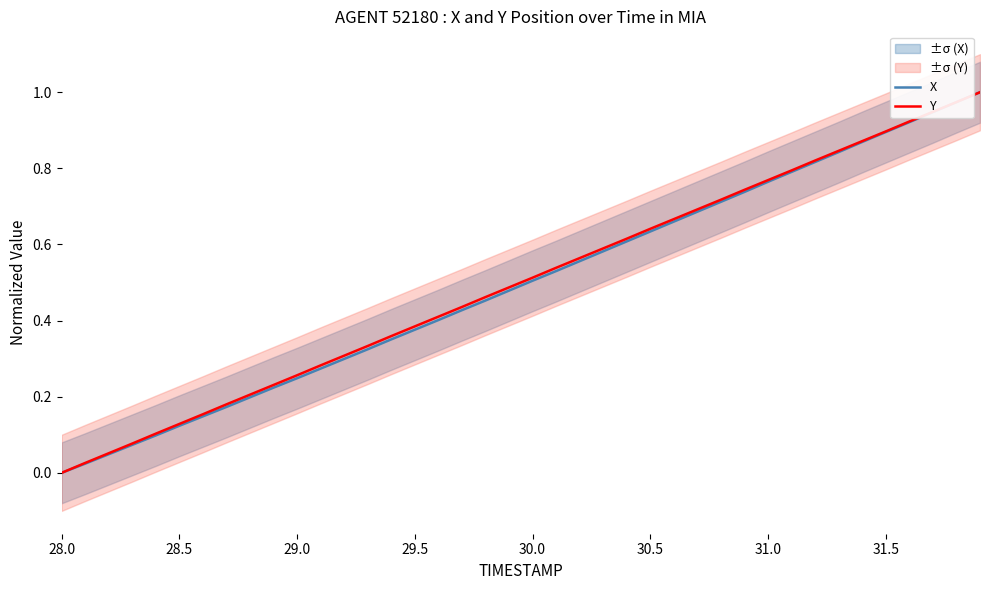

Is it true that Y equals 0.9 at 31.5?

True